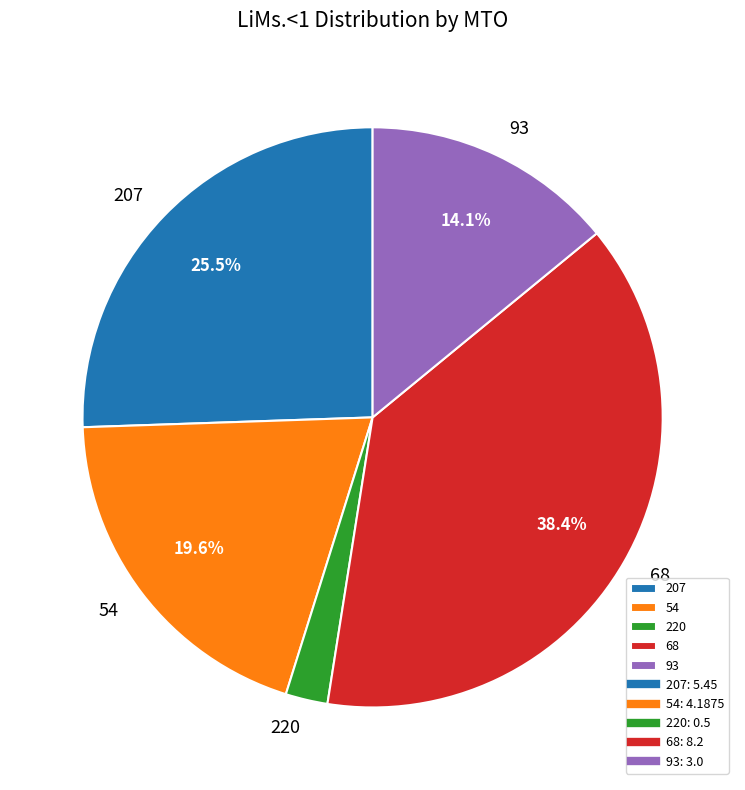

To the nearest percent, what is the average slice percentage?

20%